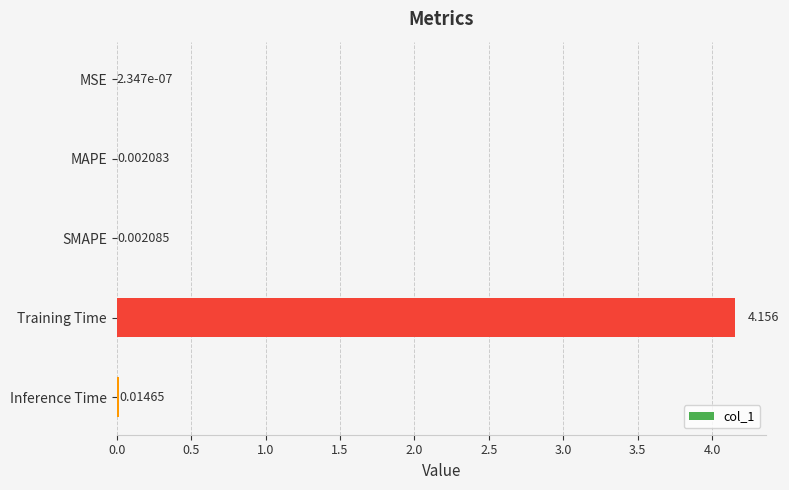

At which label is the value closest to 2?

Inference Time